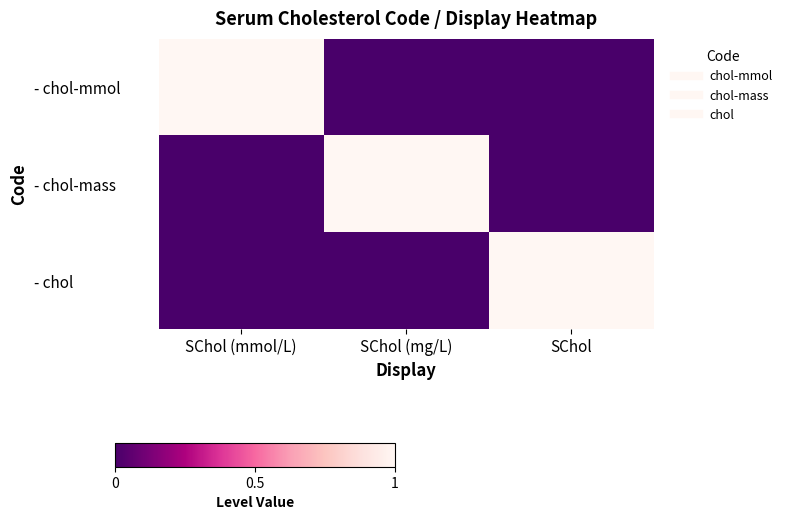

Reading left to right, extract all data points from this chart.

- chol-mmol: SChol (mmol/L)=1	SChol (mg/L)=0	SChol=0
- chol-mass: SChol (mmol/L)=0	SChol (mg/L)=1	SChol=0
- chol: SChol (mmol/L)=0	SChol (mg/L)=0	SChol=1